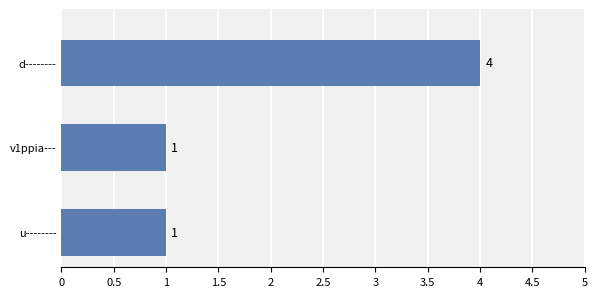

Reading bottom to top, what are all the values shown in this chart?

1	1	4